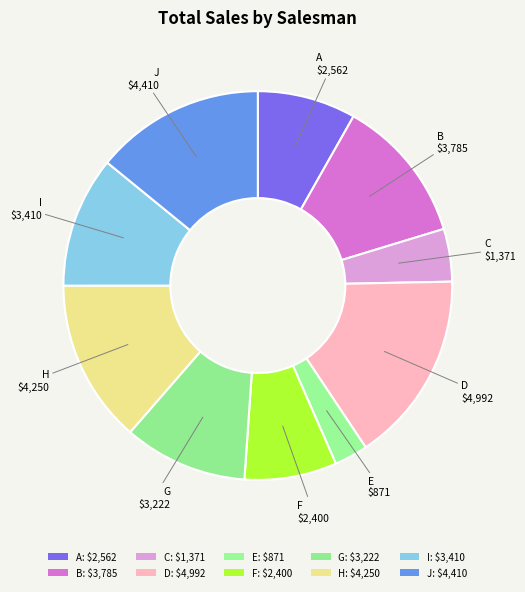

Does any single category account for the majority?

No